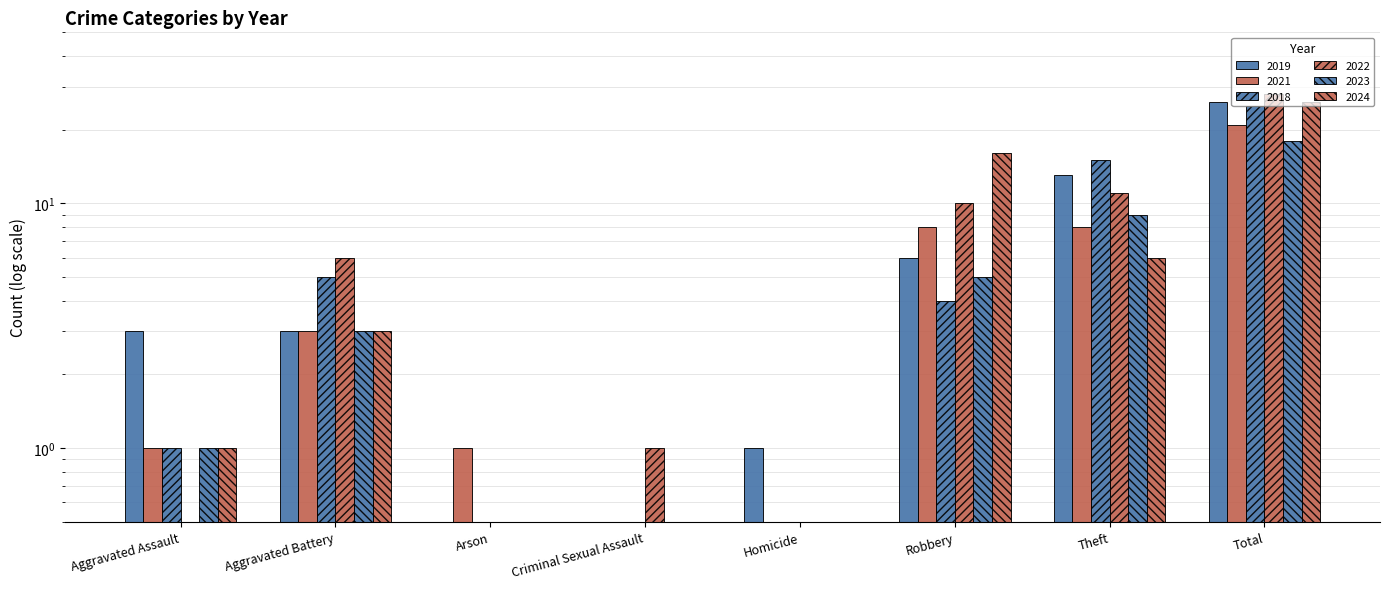

Which category has the highest value across all series?

Total